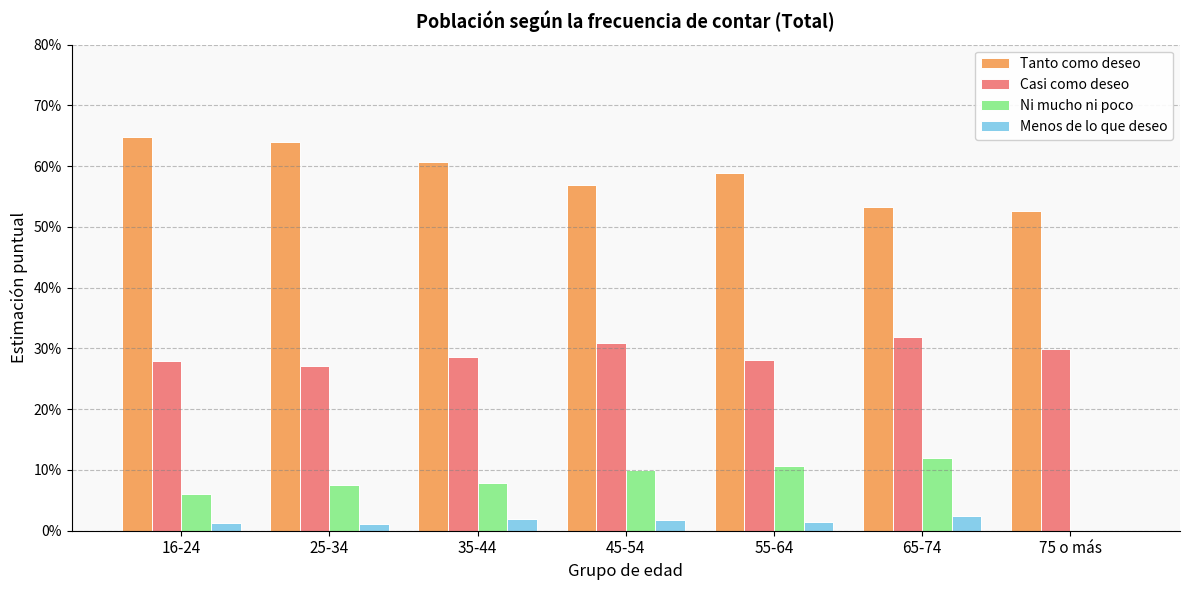

Which category has the lowest value across all series?

75 o más